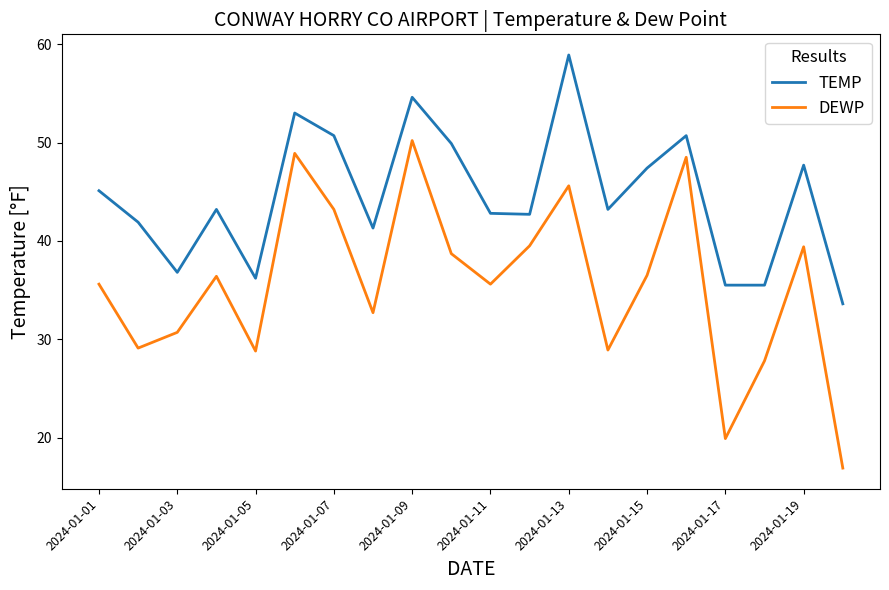

True or false: DEWP has more than 2 interior local peaks.

True